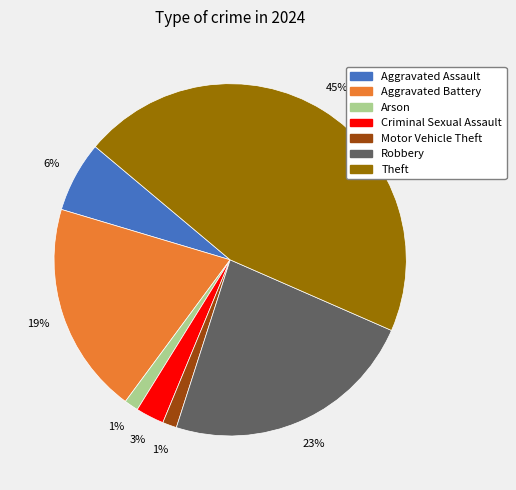

Is there a majority slice in this chart?

No